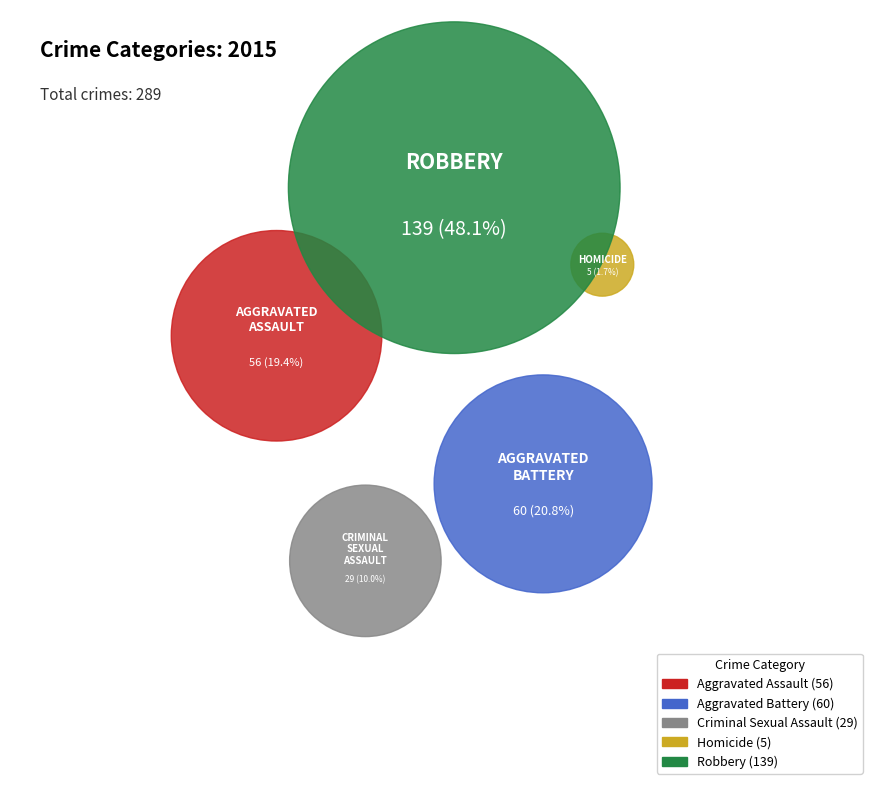

What is the change in value from Aggravated Assault to Aggravated Battery?

+4